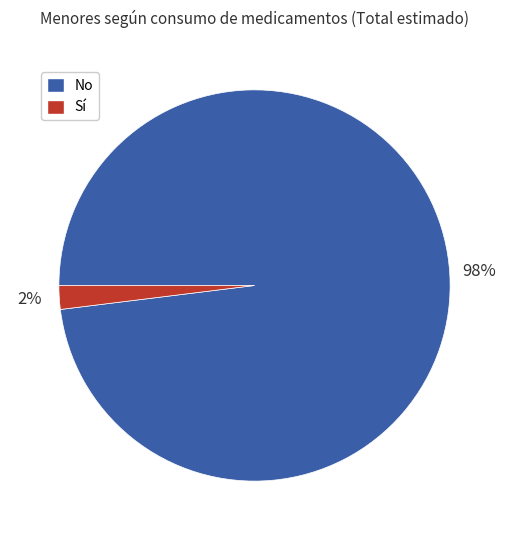

Is it true that No is 85% of the pie?

False